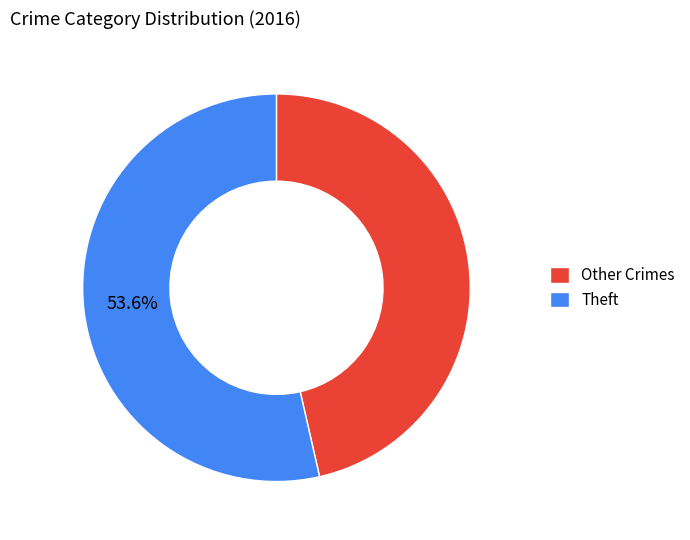

How many slices are in this pie chart?

2